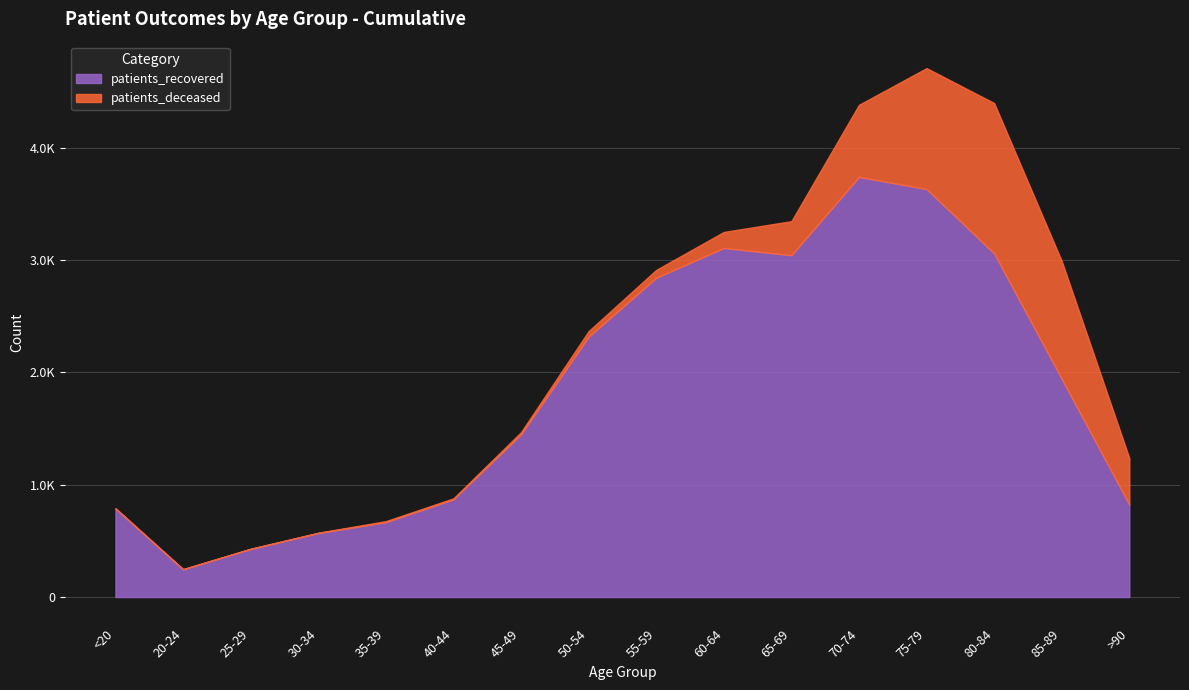

Which series has the largest total across all categories?

patients_recovered